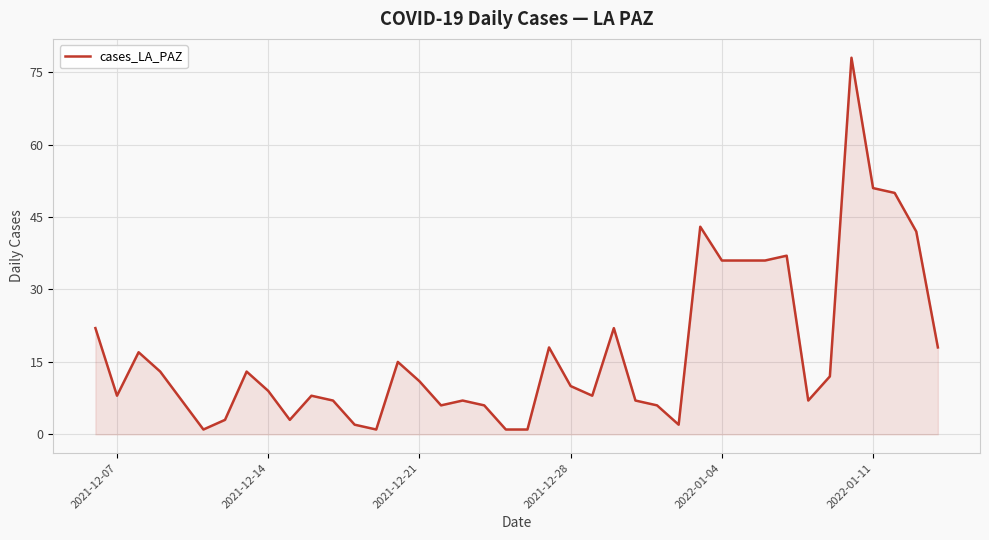

What is the difference between the maximum and minimum values?

77